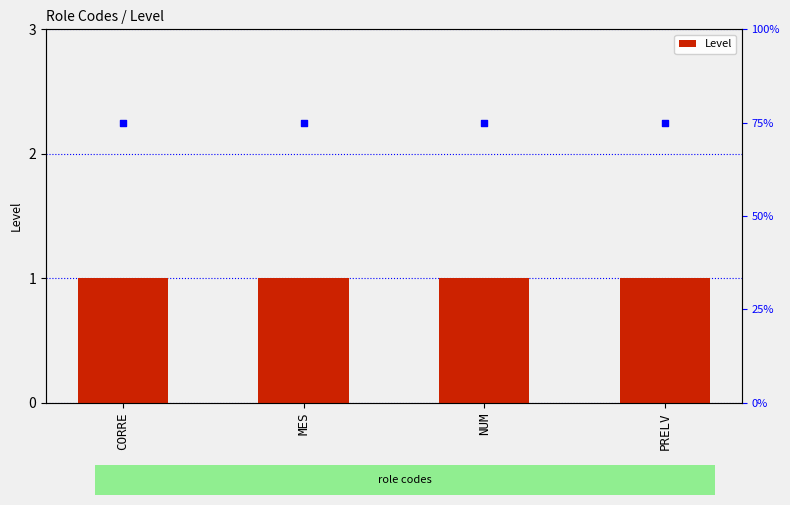

At which category is the sum across all series the highest?

CORRE